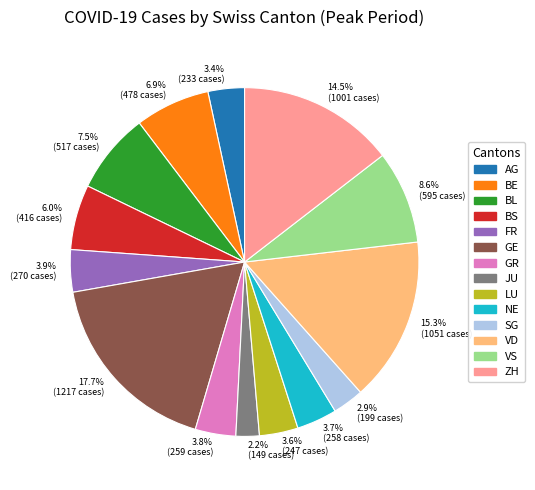

Which category has the smallest portion of the pie?

JU